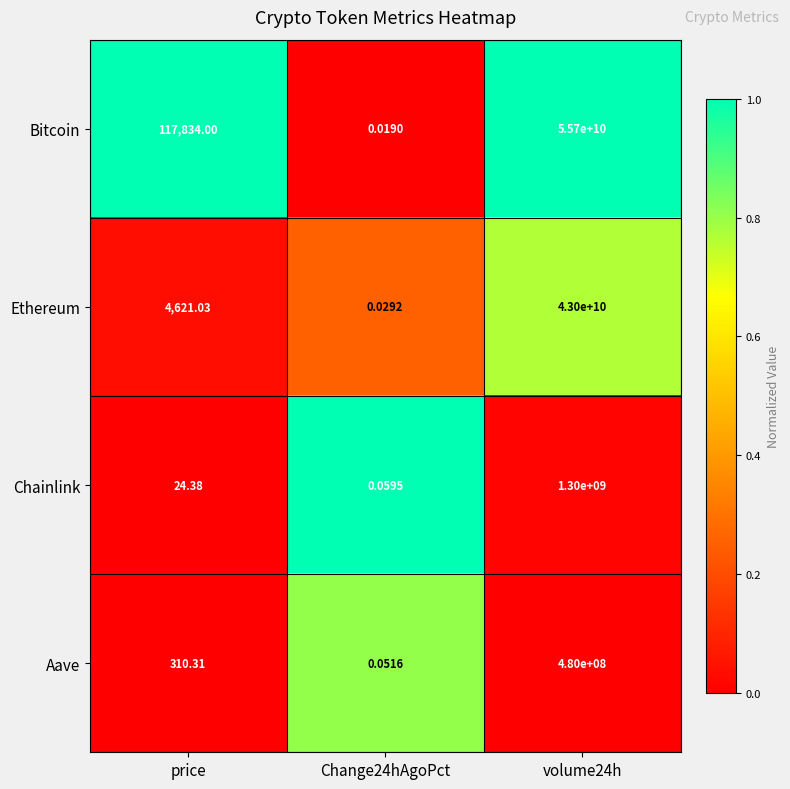

How many data points in Chainlink are less than 24?

1